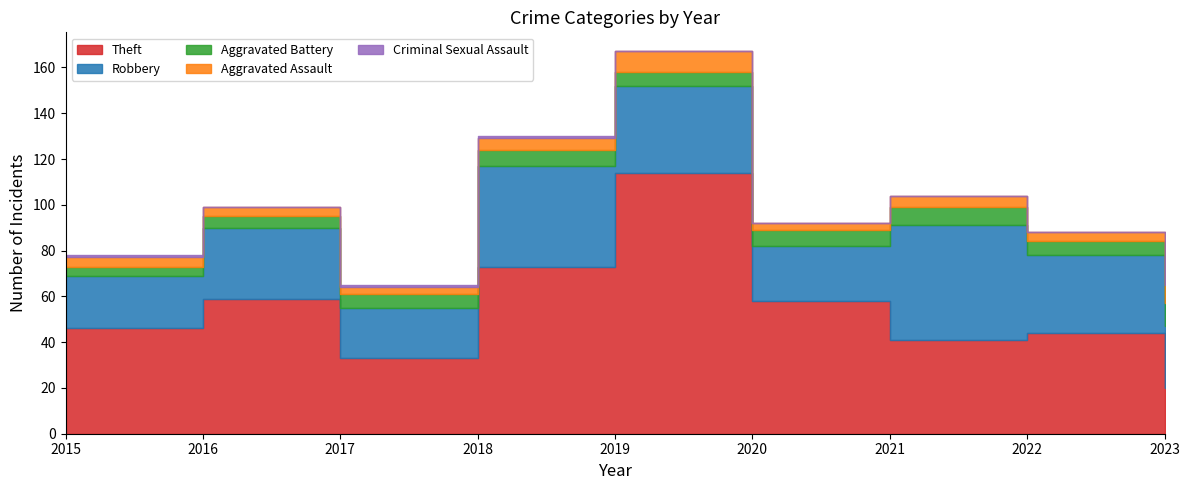

At which category does Theft reach its first local peak?

2016